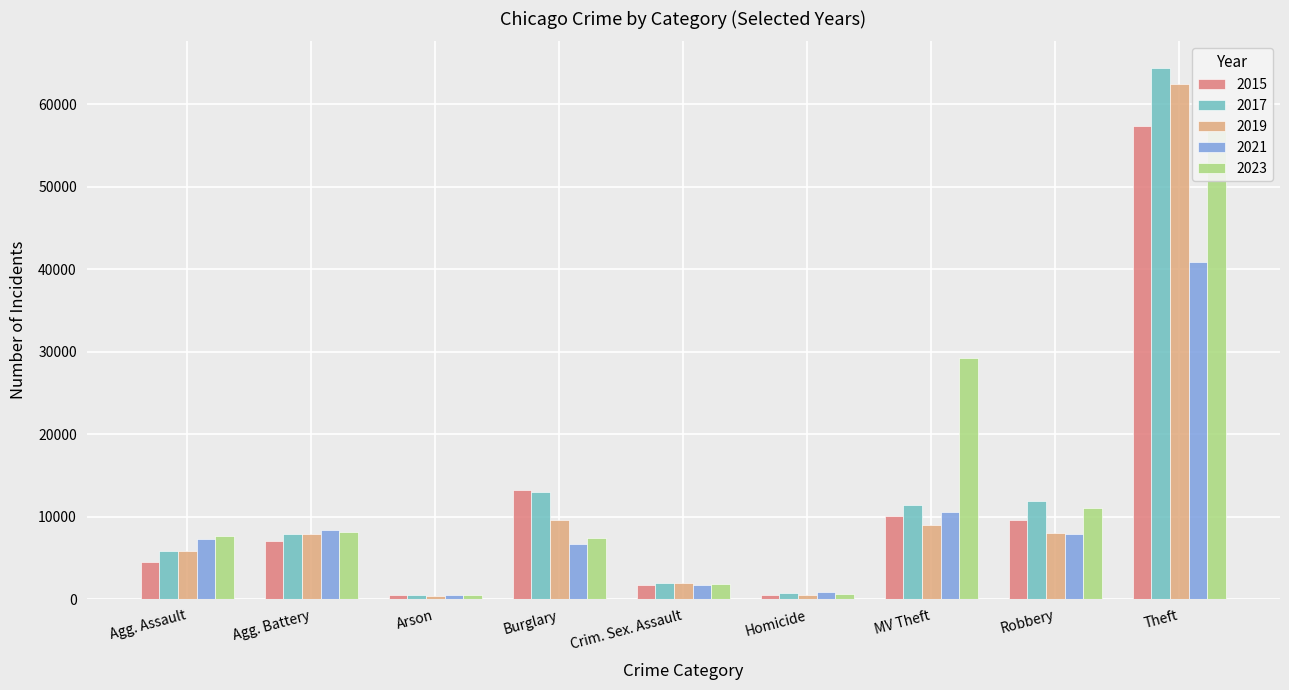

What position from the right is Crim. Sex. Assault?

5